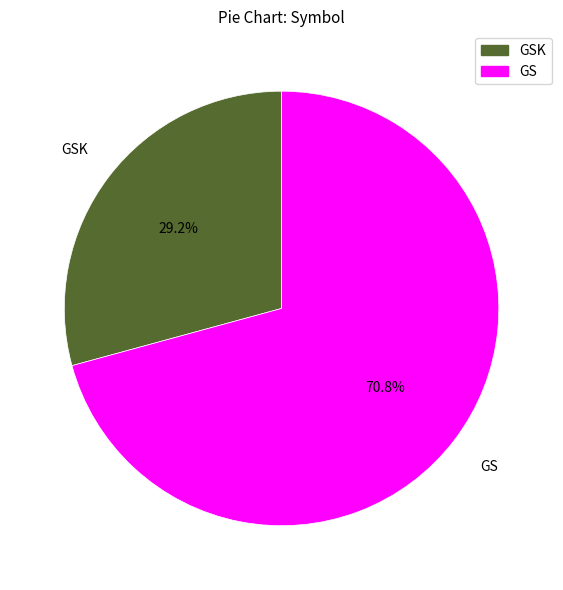

Is there a majority slice in this chart?

Yes